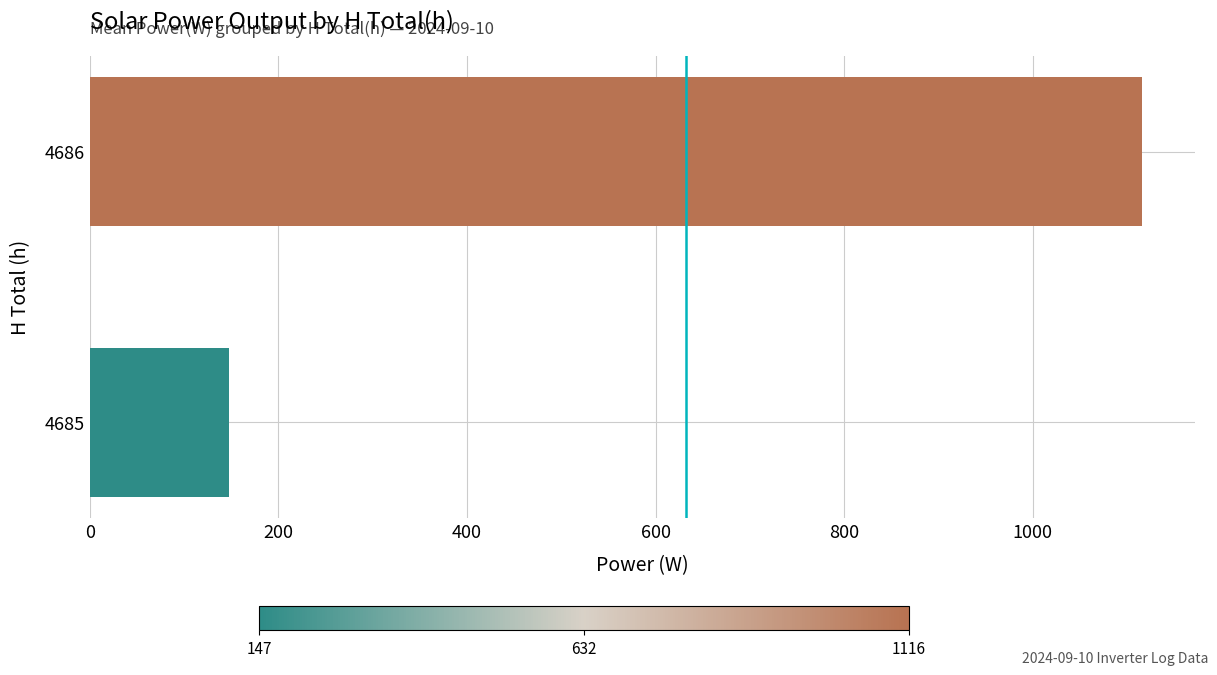

Rank the categories by value from highest to lowest.

4686, 4685